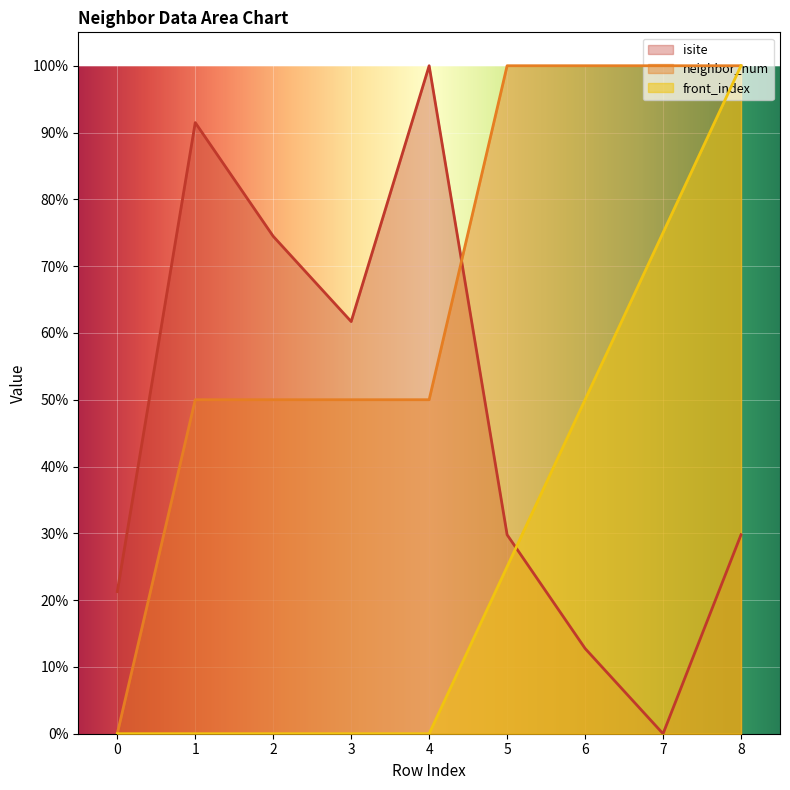

Does the chart display data point markers on the line(s)?

No